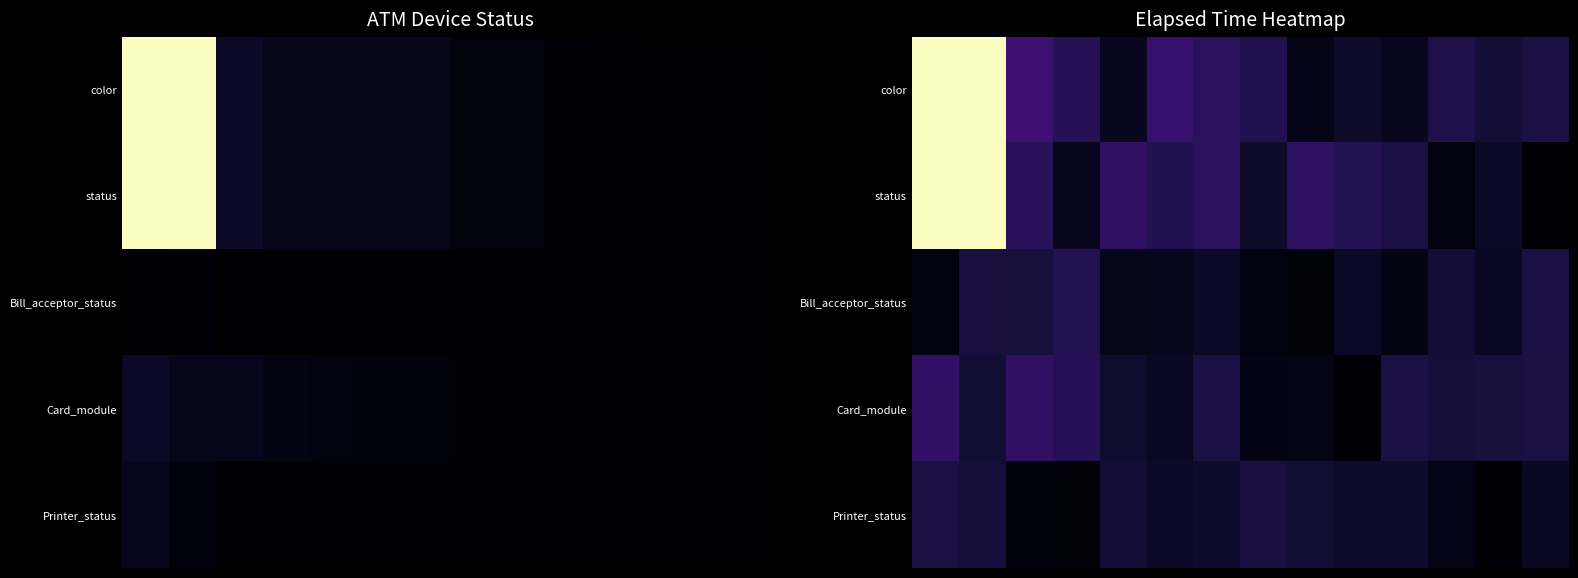

Which series has the largest range (max minus min)?

color